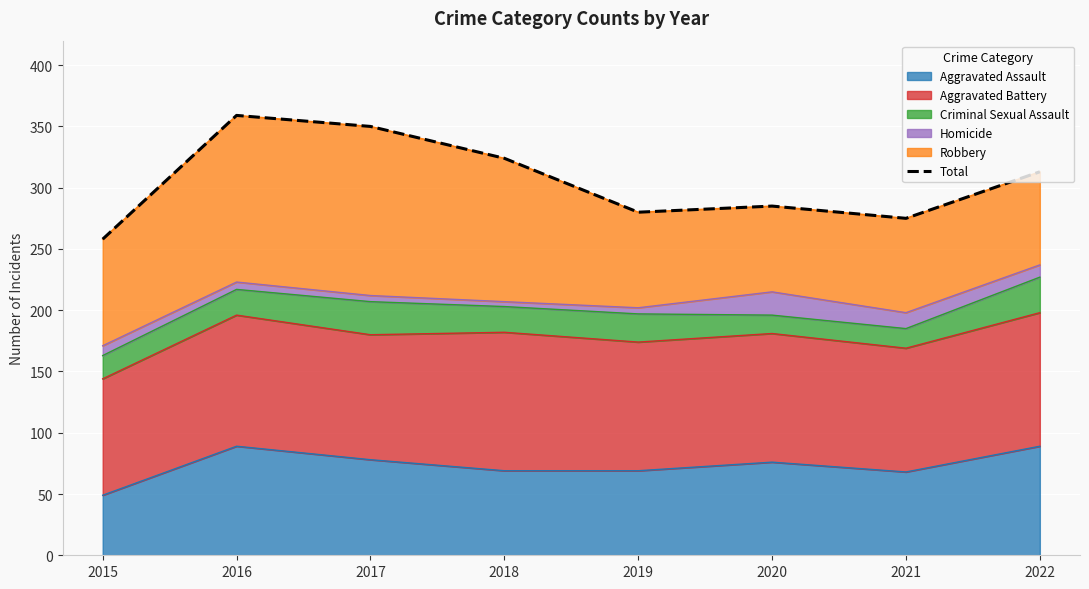

What is the sum of all values?

2444